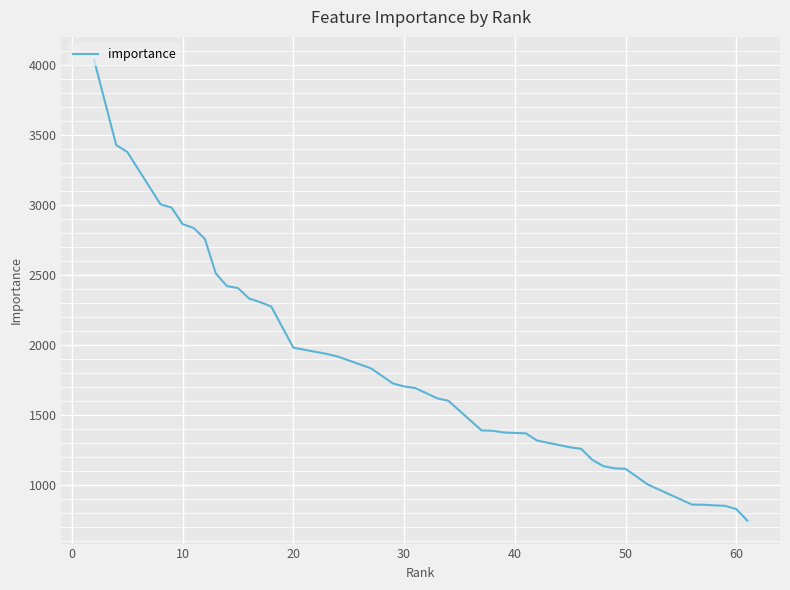

What is the difference between the maximum and minimum values?

3290.5